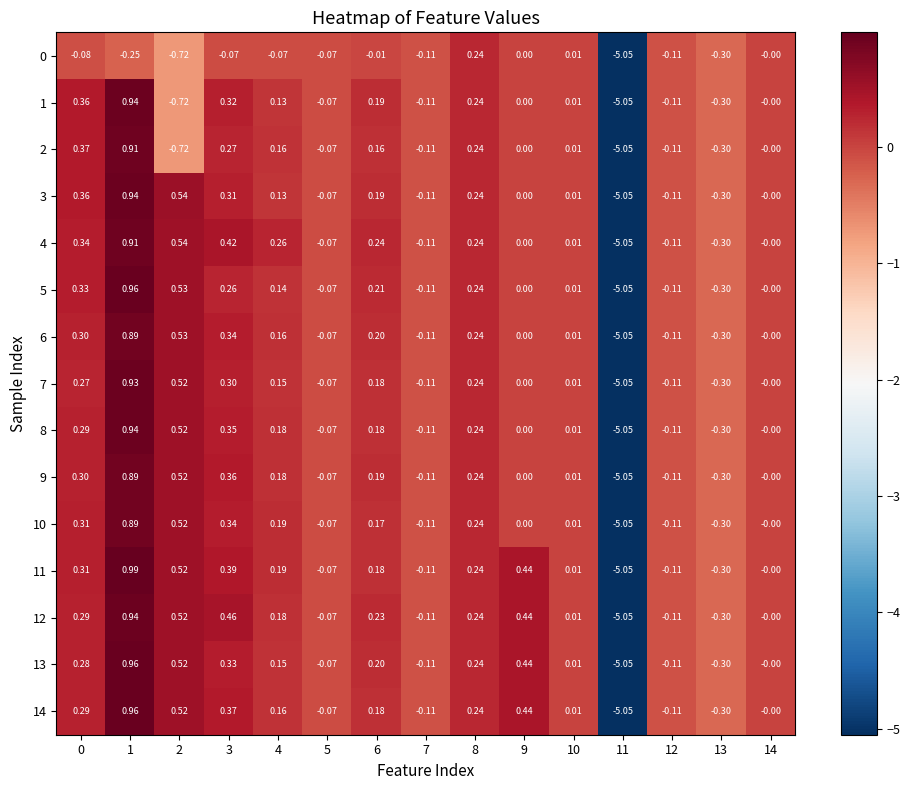

Rank the series by their maximum value, from lowest to highest.

0, 6, 9, 10, 2, 4, 7, 1, 3, 8, 12, 5, 13, 14, 11